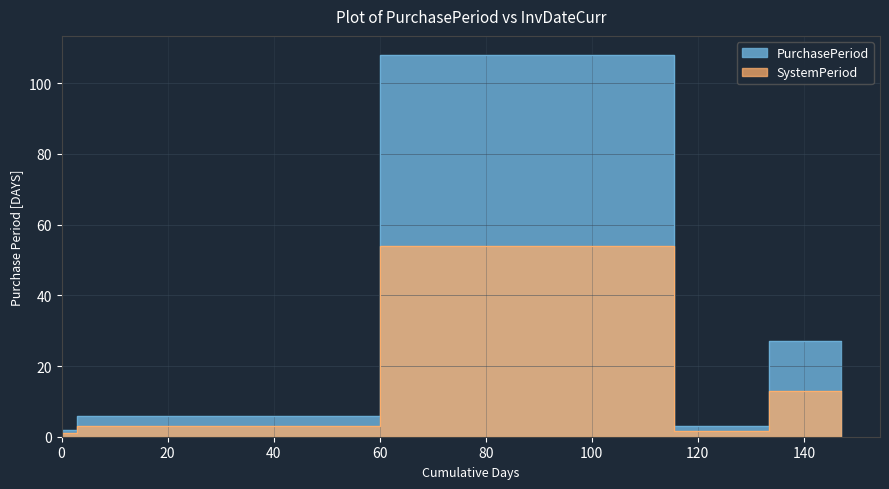

Reading right to left, extract all data points from this chart.

PurchasePeriod: 27.0	3.0	3.0	108.0	6.0	2.0
SystemPeriod: 13.0	1.5	1.5	54.0	3.0	1.0